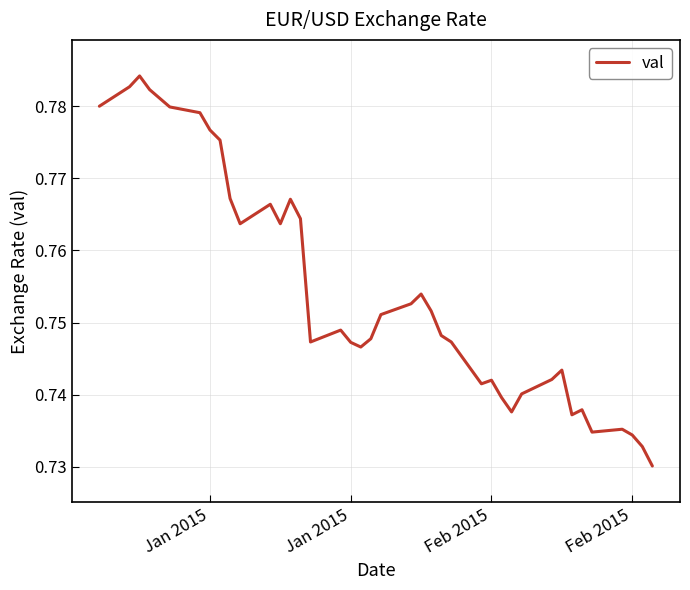

What is the average value?

0.8